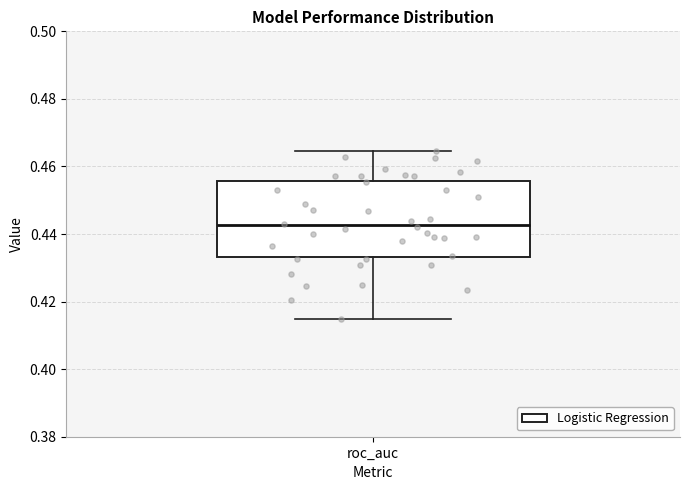

Read this box plot against the y-axis: the position of the median line, the range covered by the box, and the ends of both whiskers. The values are not printed on the chart, so give them approximately, as read against the axis.

median 0.442, box 0.434 to 0.456, whiskers 0.414 to 0.464